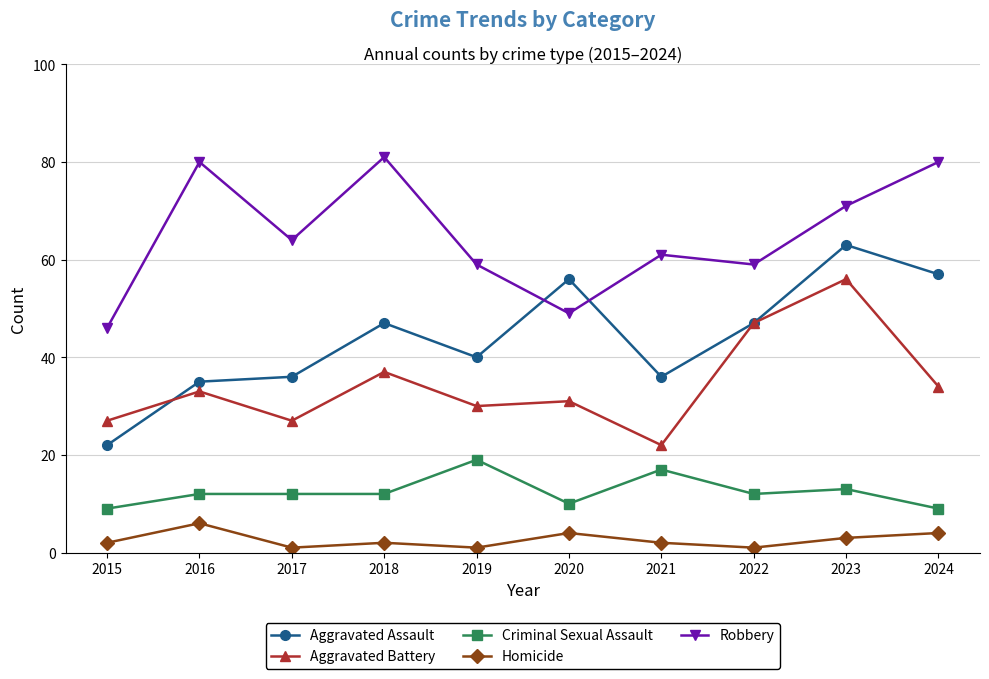

True or false: Criminal Sexual Assault has more than 0 interior local peaks.

True